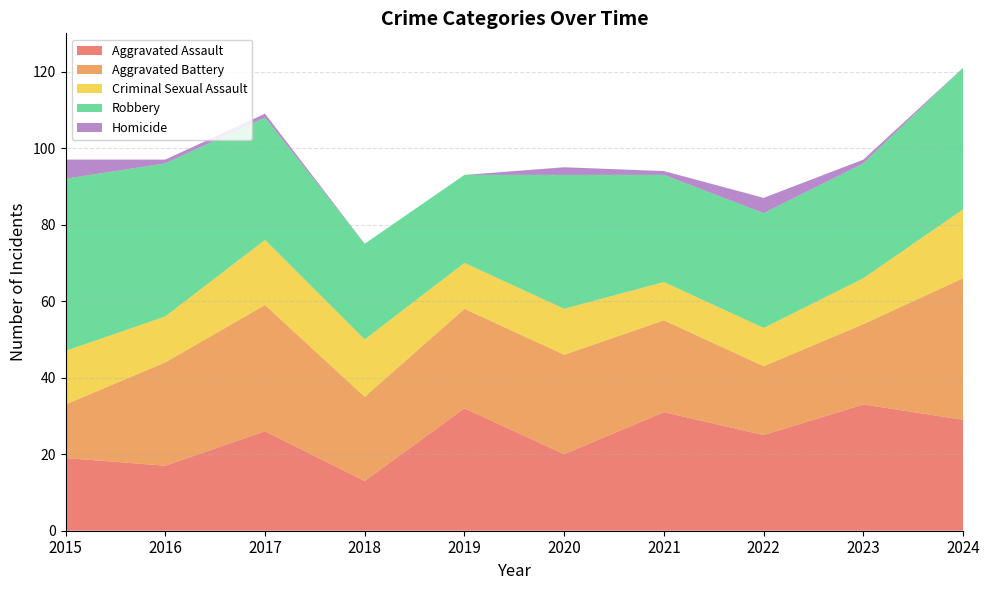

Reading right to left, list all the values displayed in this chart.

Aggravated Assault: 2024=29	2023=33	2022=25	2021=31	2020=20	2019=32	2018=13	2017=26	2016=17	2015=19
Aggravated Battery: 2024=37	2023=21	2022=18	2021=24	2020=26	2019=26	2018=22	2017=33	2016=27	2015=14
Criminal Sexual Assault: 2024=18	2023=12	2022=10	2021=10	2020=12	2019=12	2018=15	2017=17	2016=12	2015=14
Robbery: 2024=37	2023=30	2022=30	2021=28	2020=35	2019=23	2018=25	2017=32	2016=40	2015=45
Homicide: 2024=0	2023=1	2022=4	2021=1	2020=2	2019=0	2018=0	2017=1	2016=1	2015=5